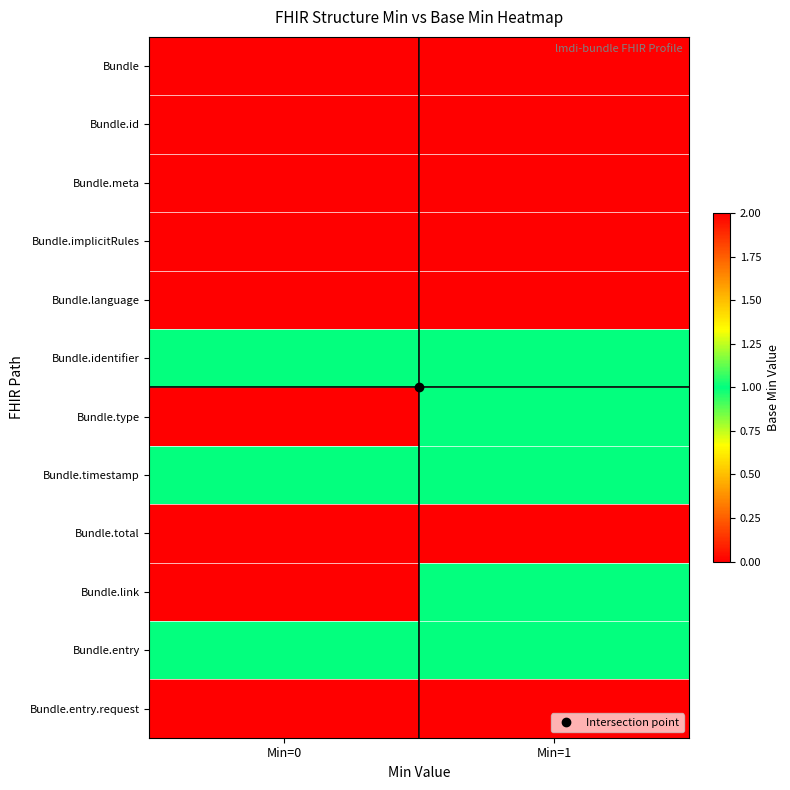

List the series in order of their peak value, lowest first.

Bundle, Bundle.identifier, Bundle.timestamp, Bundle.link, Bundle.entry, Bundle.id, Bundle.meta, Bundle.implicitRules, Bundle.language, Bundle.type, Bundle.total, Bundle.entry.request